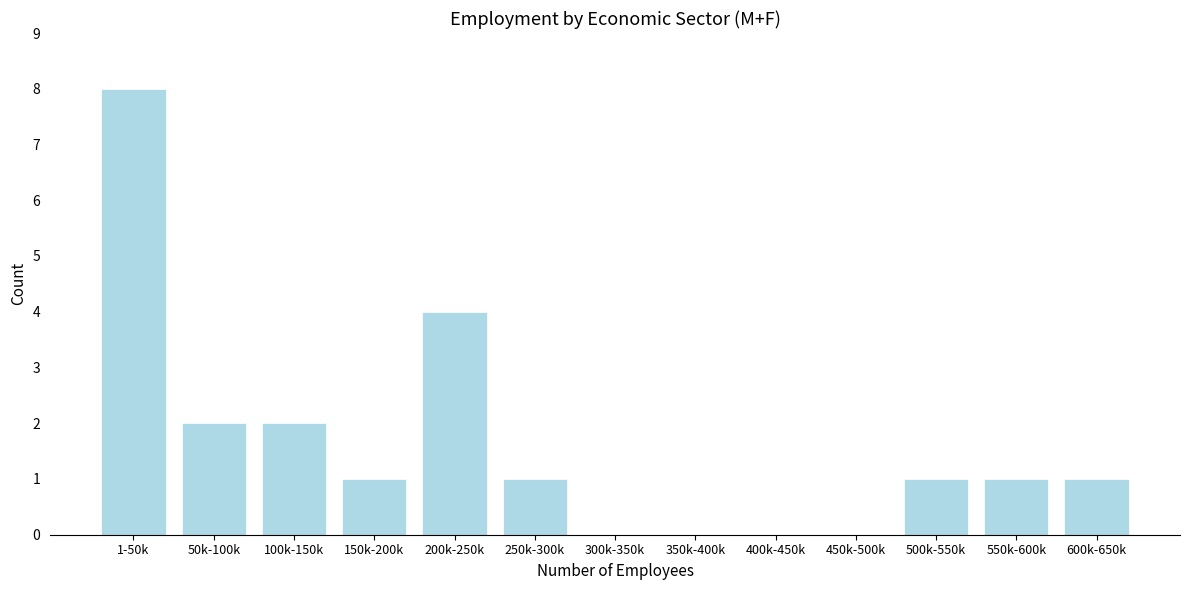

Reading left to right, transcribe all the data shown in this chart.

1-50k=8	50k-100k=2	100k-150k=2	150k-200k=1	200k-250k=4	250k-300k=1	300k-350k=0	350k-400k=0	400k-450k=0	450k-500k=0	500k-550k=1	550k-600k=1	600k-650k=1